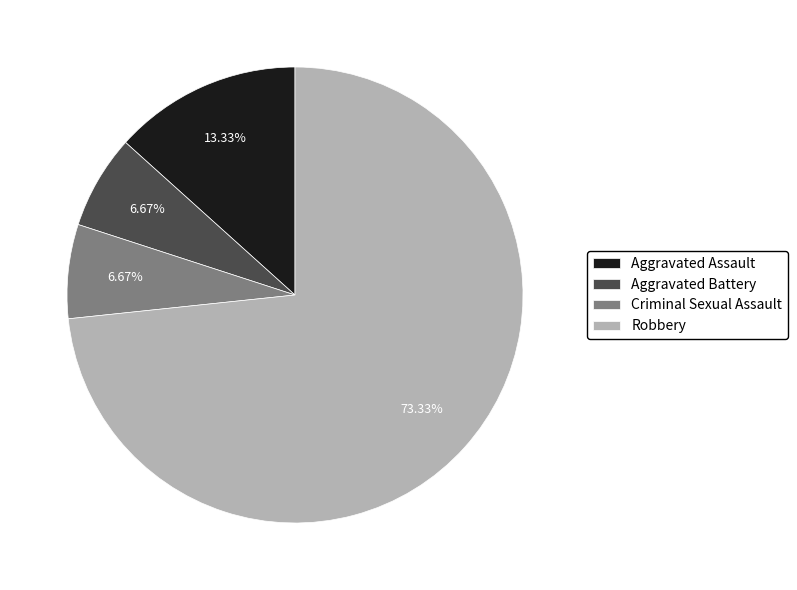

To the nearest percent, what percentage of the pie is Aggravated Battery?

7%